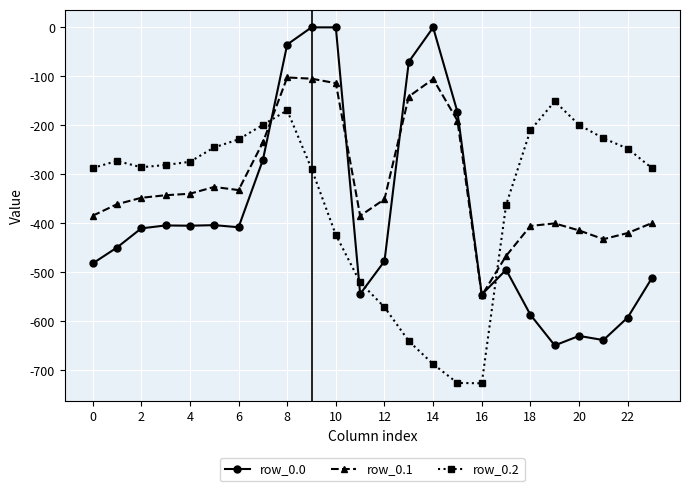

Rank the series by their maximum value, from highest to lowest.

row_0.0, row_0.1, row_0.2